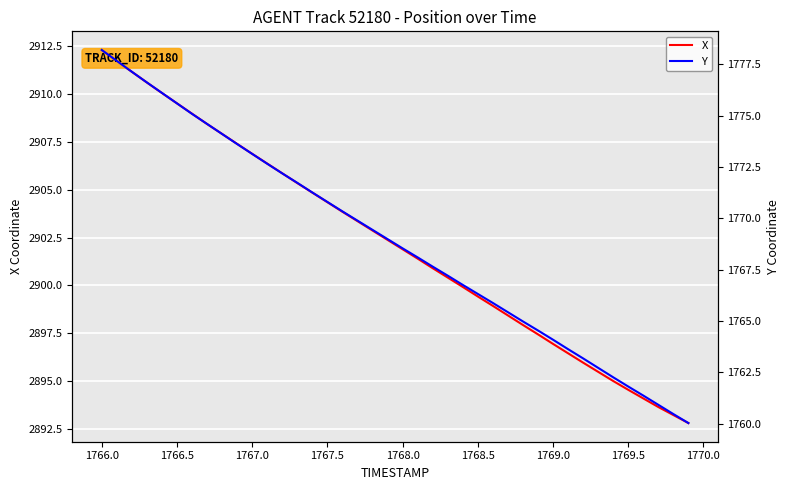

Is the value of X at 23 greater than the value of Y at 14?

Yes